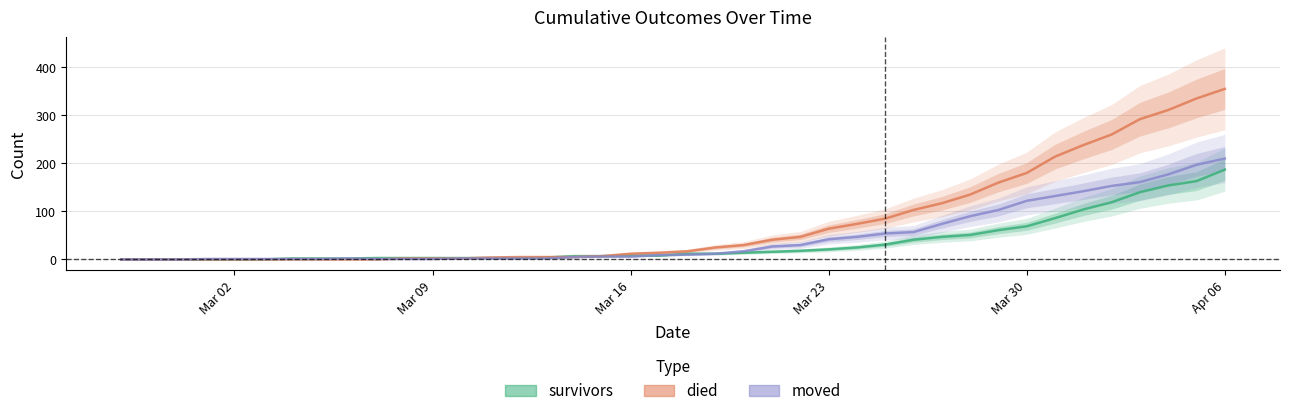

What is the label of the 19th point from the right?

2020-03-19